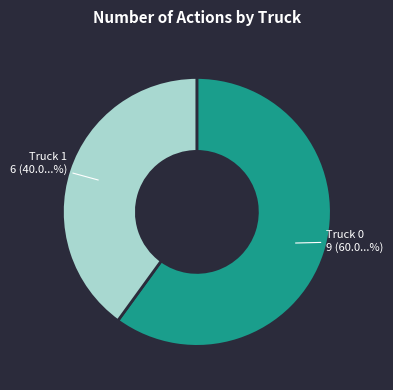

Is the sum of Truck 1 and Truck 0 greater than half?

Yes